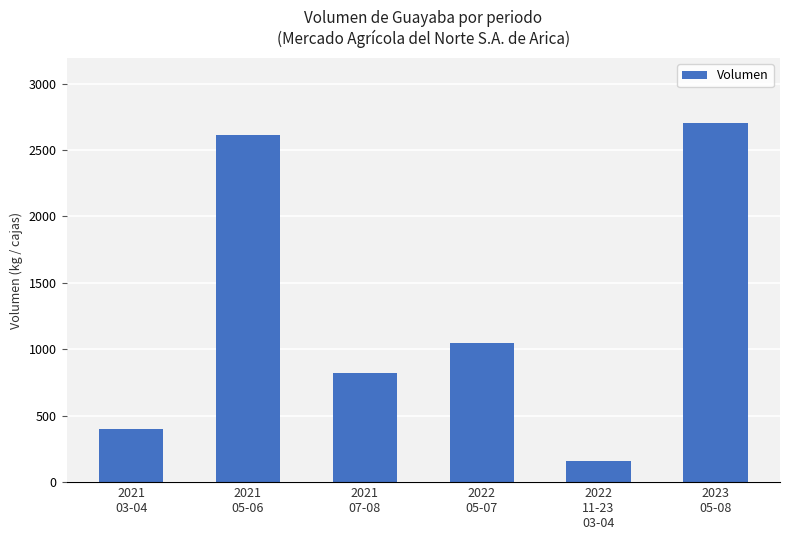

What is the change in value from 2021
07-08 to 2022
05-07?

+230